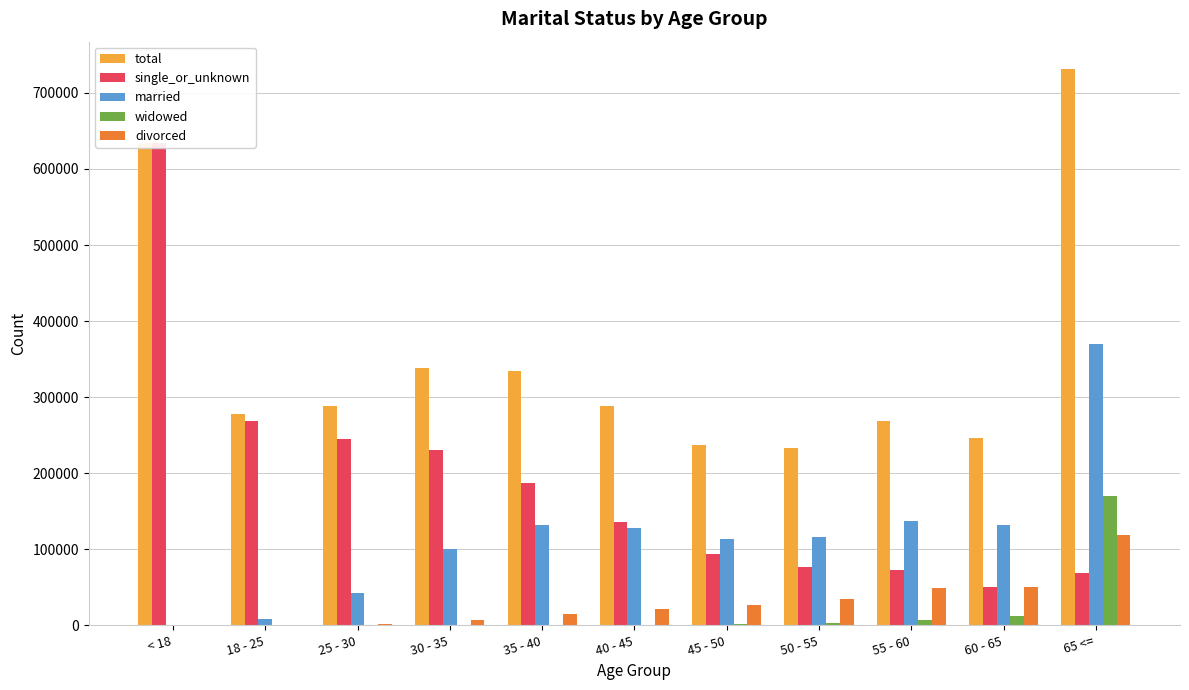

What is the greatest value displayed?

730757